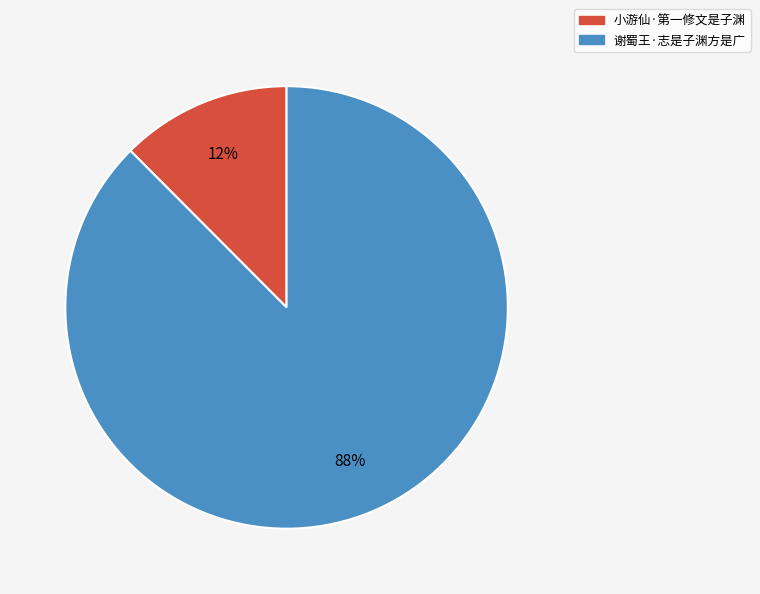

What percentage is the 谢蜀王·志是子渊方是广 slice, to the nearest percent?

88%